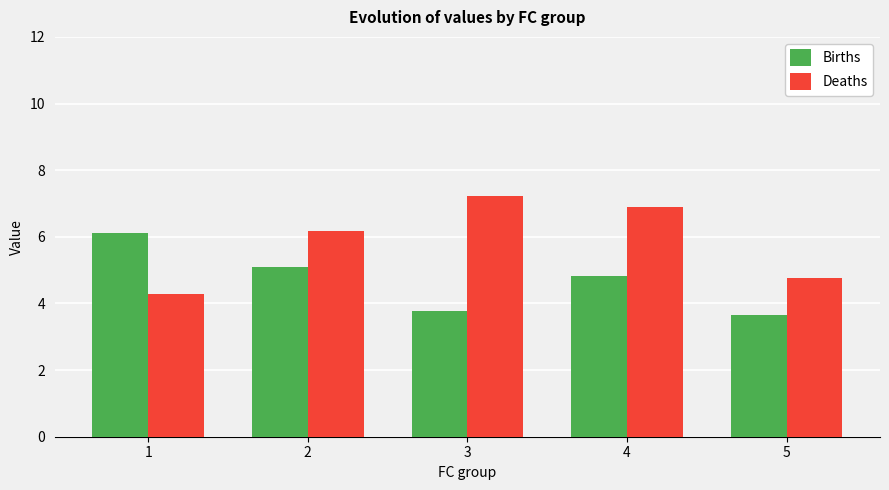

Which series has the largest total across all categories?

Deaths